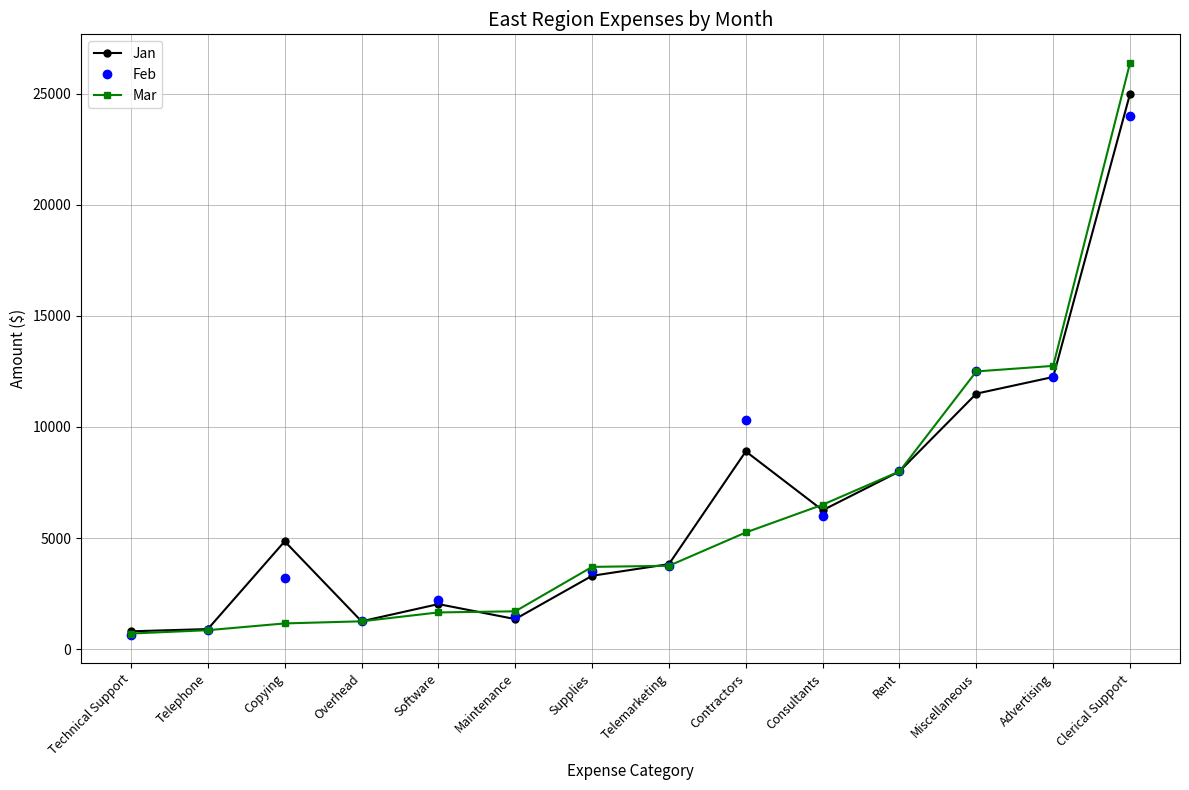

What is the greatest value displayed?

26390